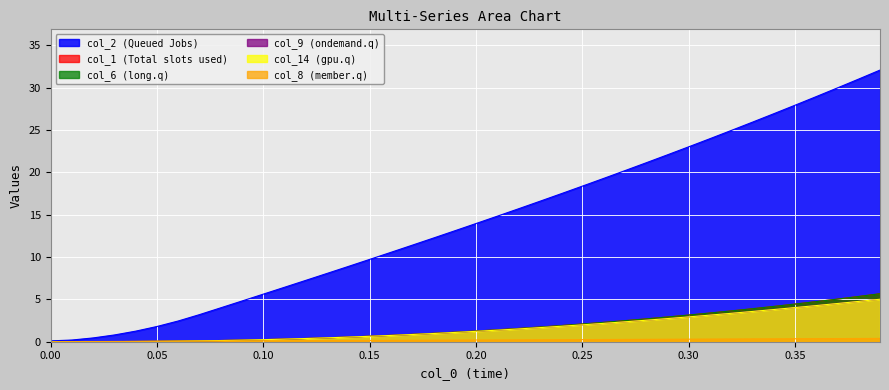

Between 0.19 and 0.12, which is larger?

0.19